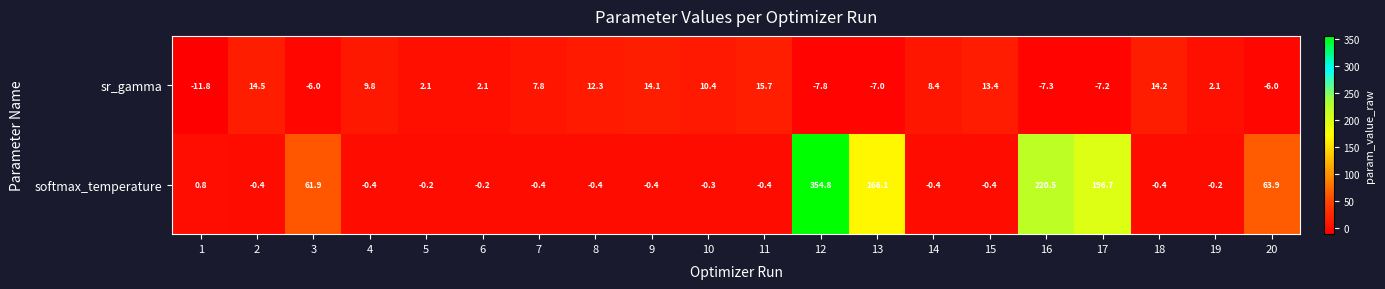

The sr_gamma series shows 8.4 at 14. True or false?

True